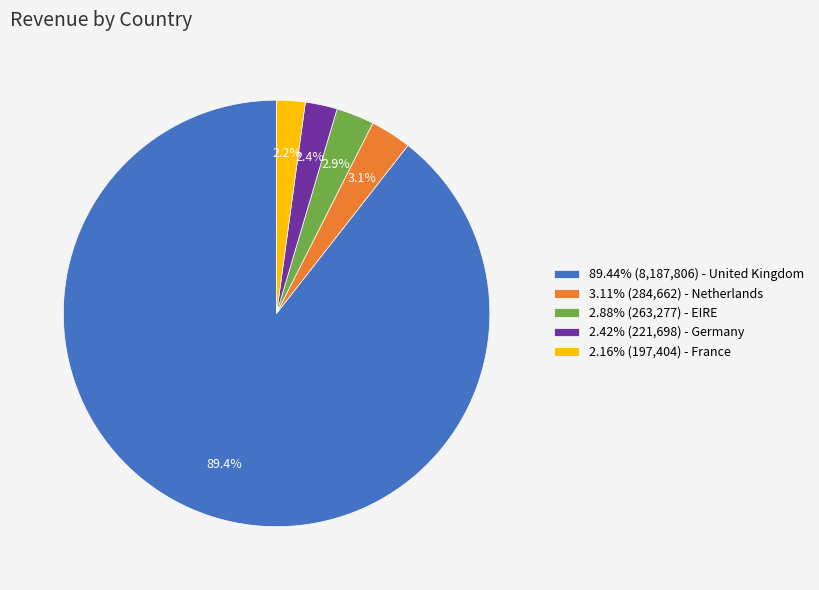

How many segments does this pie chart have?

5